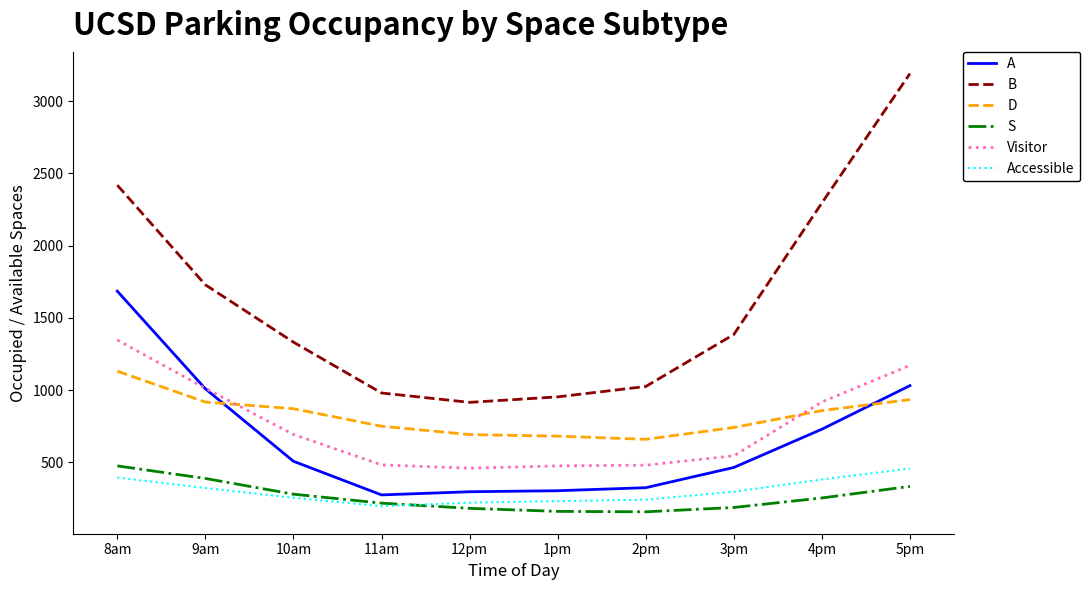

What is the difference between the D values at 9am and 12pm?

225